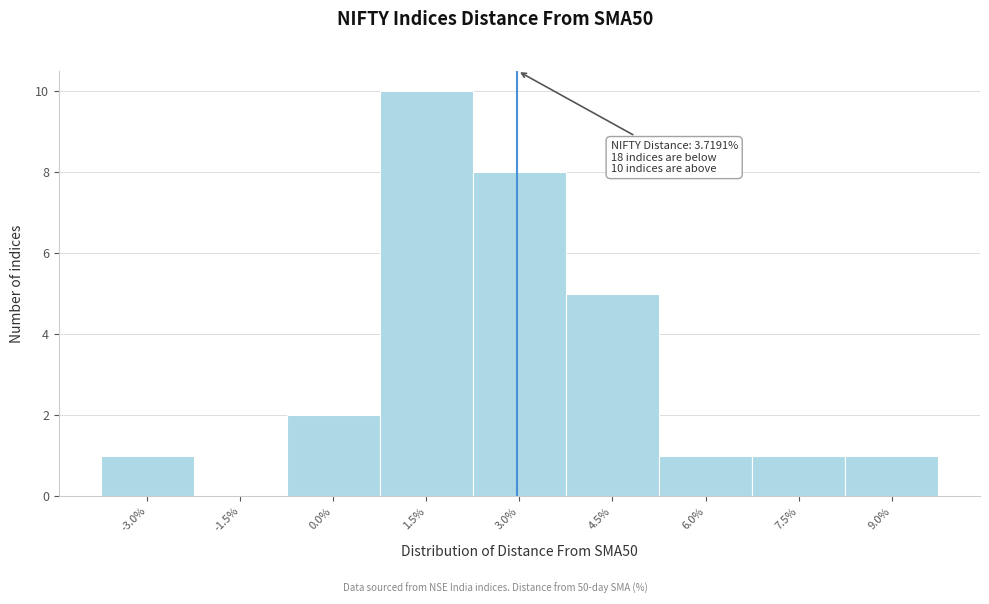

Reading left to right, extract all data points from this chart.

-3.0%=1	-1.5%=0	0.0%=2	1.5%=10	3.0%=8	4.5%=5	6.0%=1	7.5%=1	9.0%=1